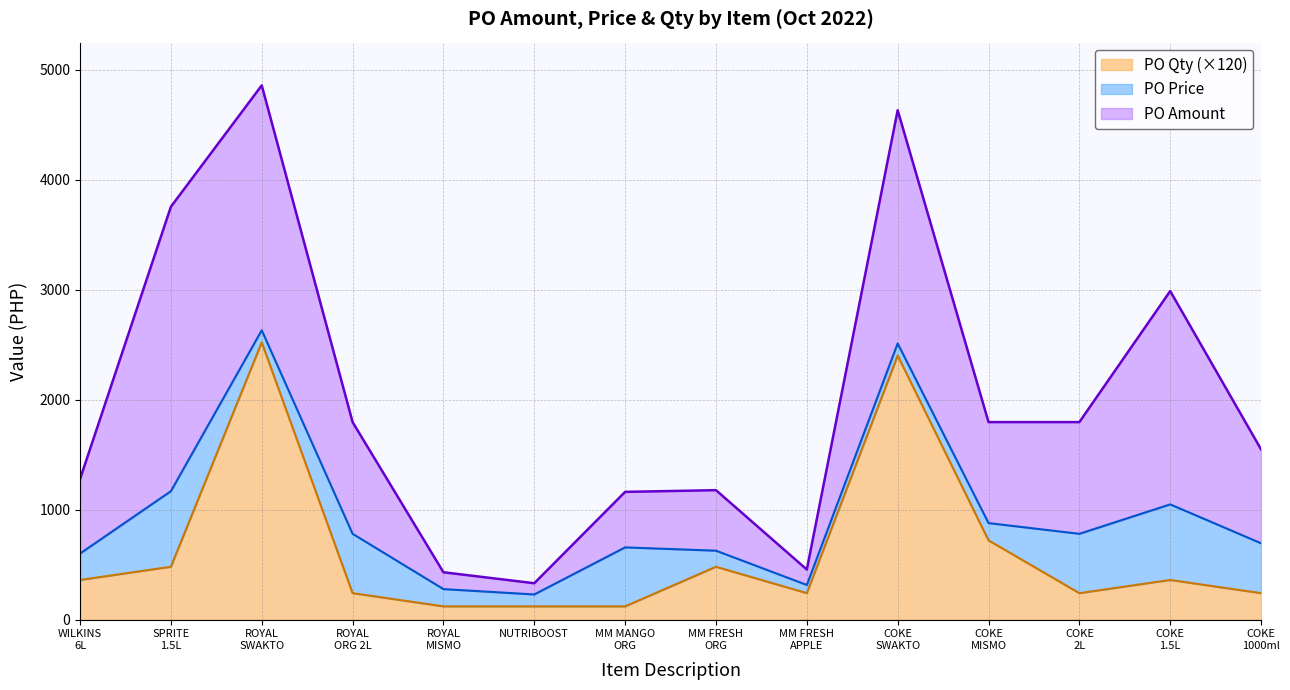

Reading left to right, extract all data points from this chart.

PO Amount: 677.4	2585.5	2226.0	1015.4	153.0	101.9	504.5	550.1	140.3	2120.0	918.0	1015.4	1939.1	853.4
PO Price: 240.0	687.0	110.0	539.6	157.0	108.3	536.2	146.2	74.6	110.0	157.0	539.6	687.0	453.6
PO Qty: 3.0	4.0	21.0	2.0	1.0	1.0	1.0	4.0	2.0	20.0	6.0	2.0	3.0	2.0